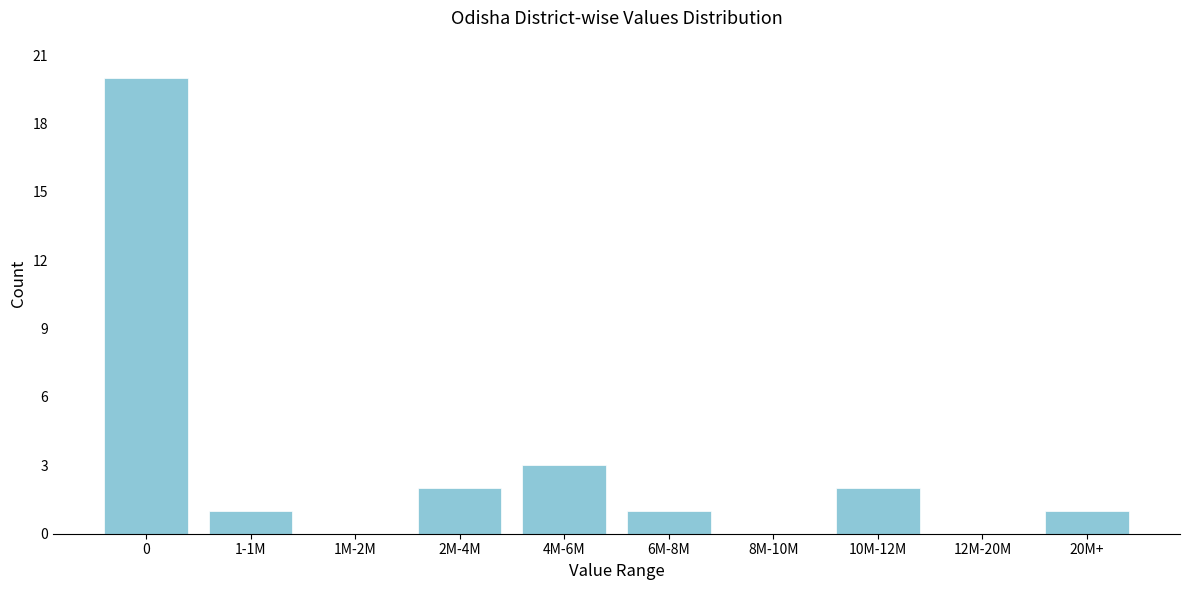

Reading left to right, what are all the values shown in this chart?

0=20	1-1M=1	1M-2M=0	2M-4M=2	4M-6M=3	6M-8M=1	8M-10M=0	10M-12M=2	12M-20M=0	20M+=1